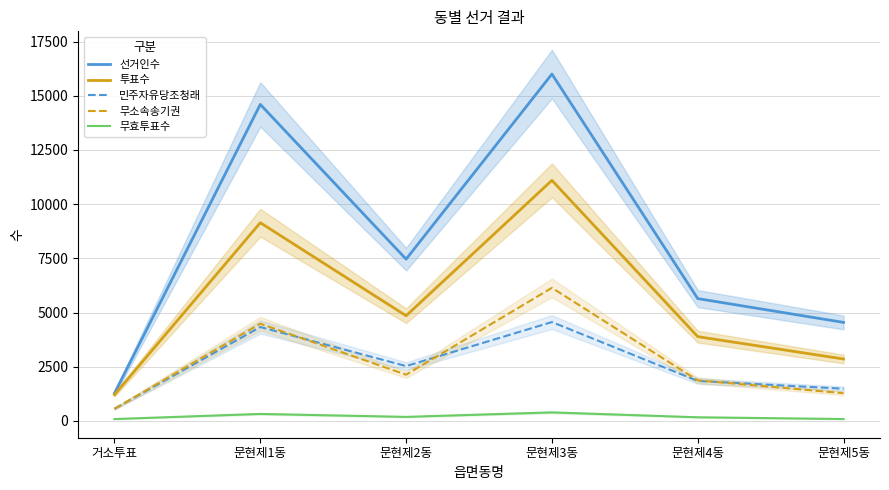

Rank the series at 문현제3동 from lowest to highest value.

무효투표수, 민주자유당조청래, 무소속송기권, 투표수, 선거인수